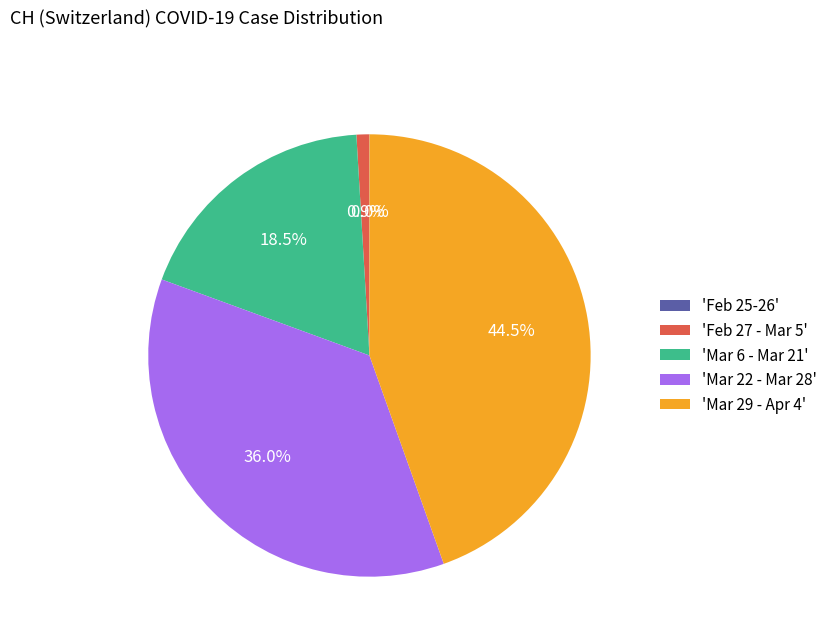

Is there any slice that represents more than half of the pie?

No